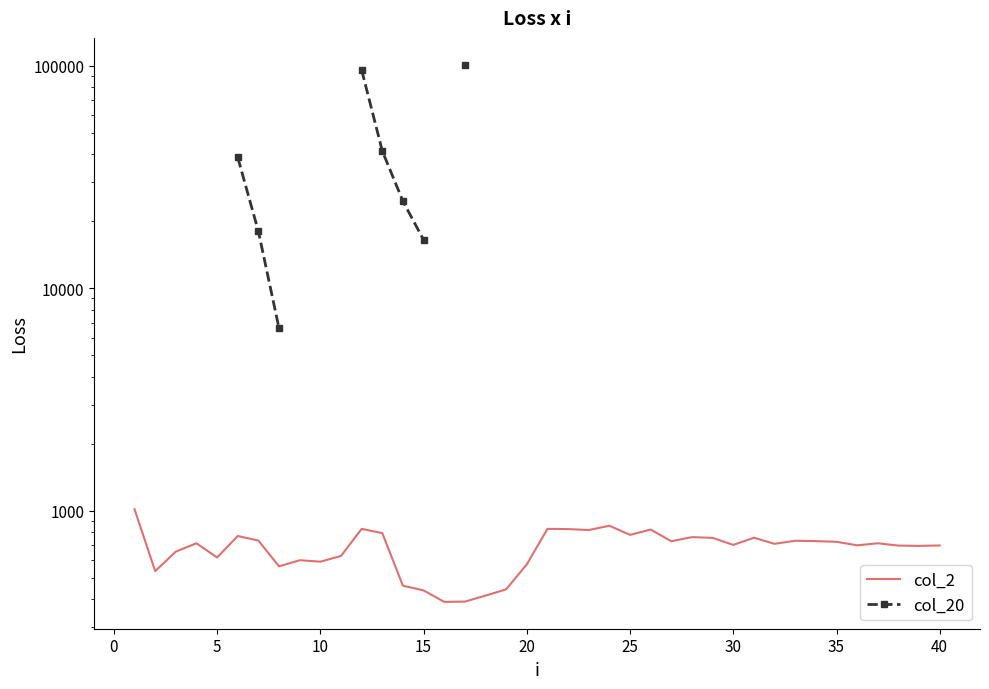

How many lines are shown in the chart?

2